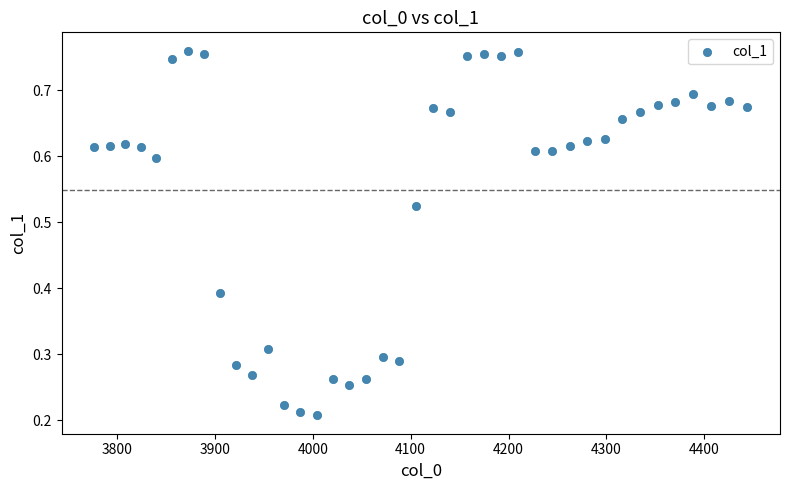

What is the range of X values (max minus min)?

667.4